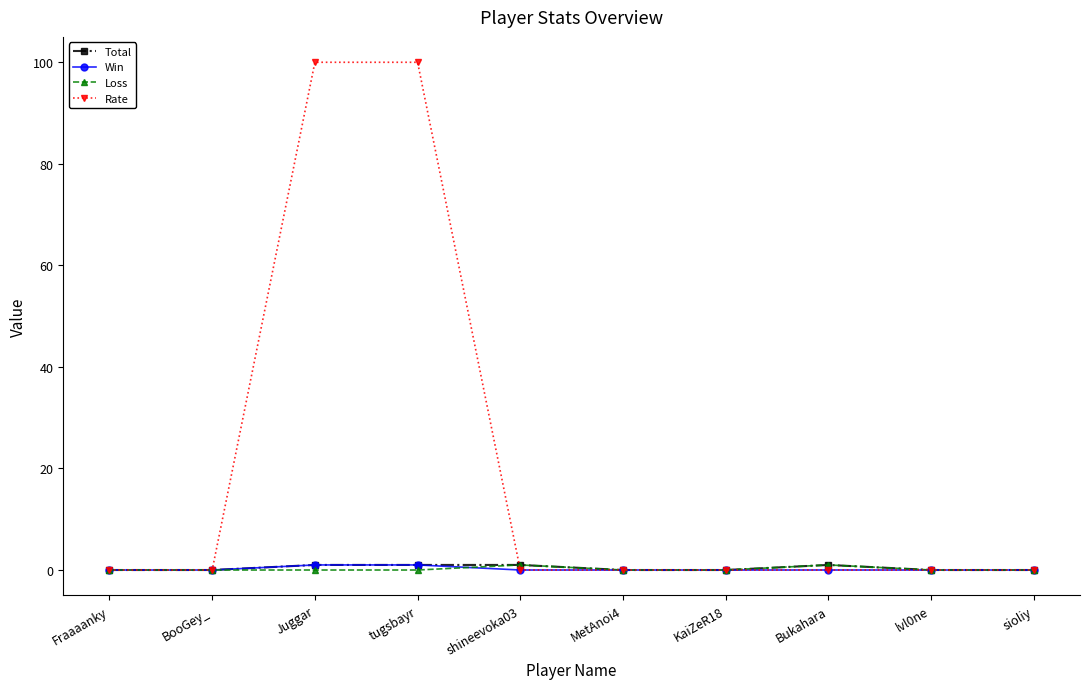

True or false: Total has a value of 0 at Fraaaanky.

True